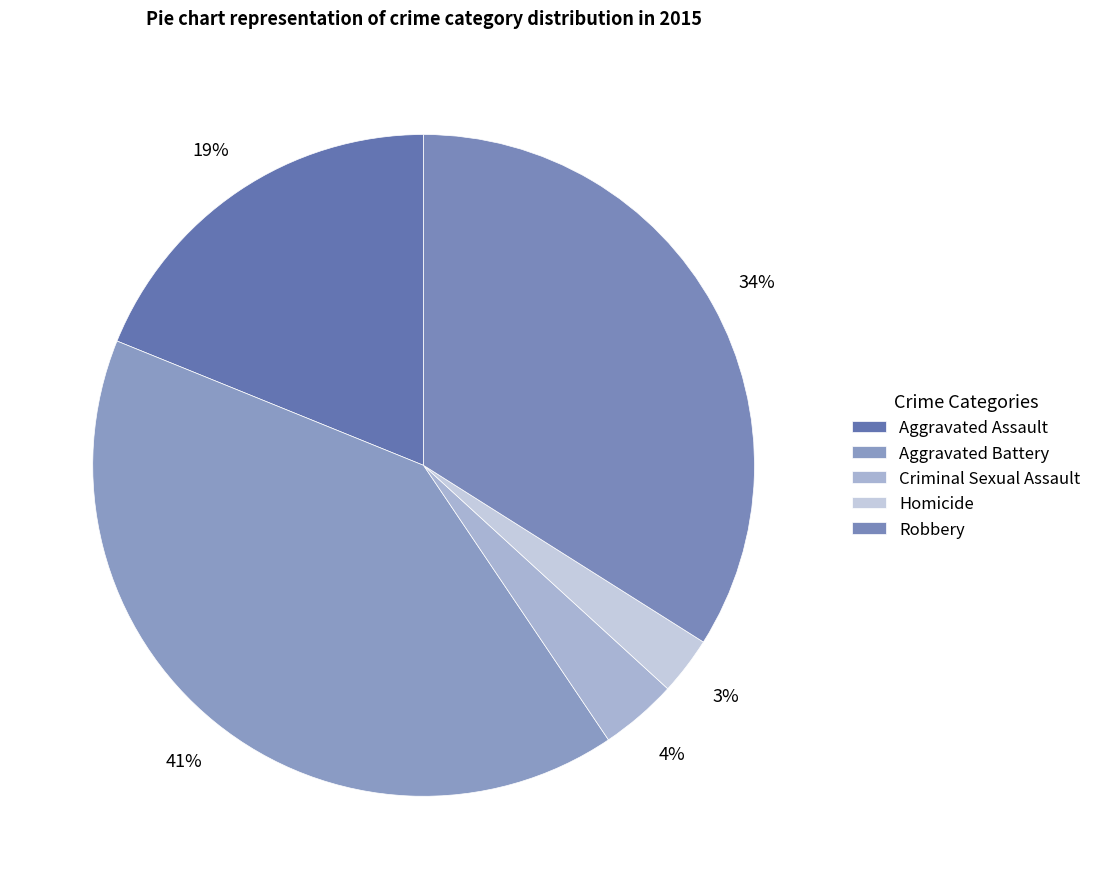

True or false: Aggravated Assault accounts for 33% of the total.

False